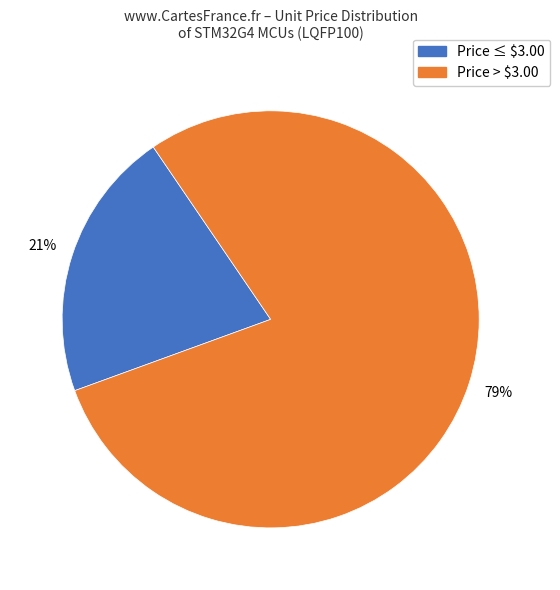

To the nearest percent, what is the average slice percentage?

50%